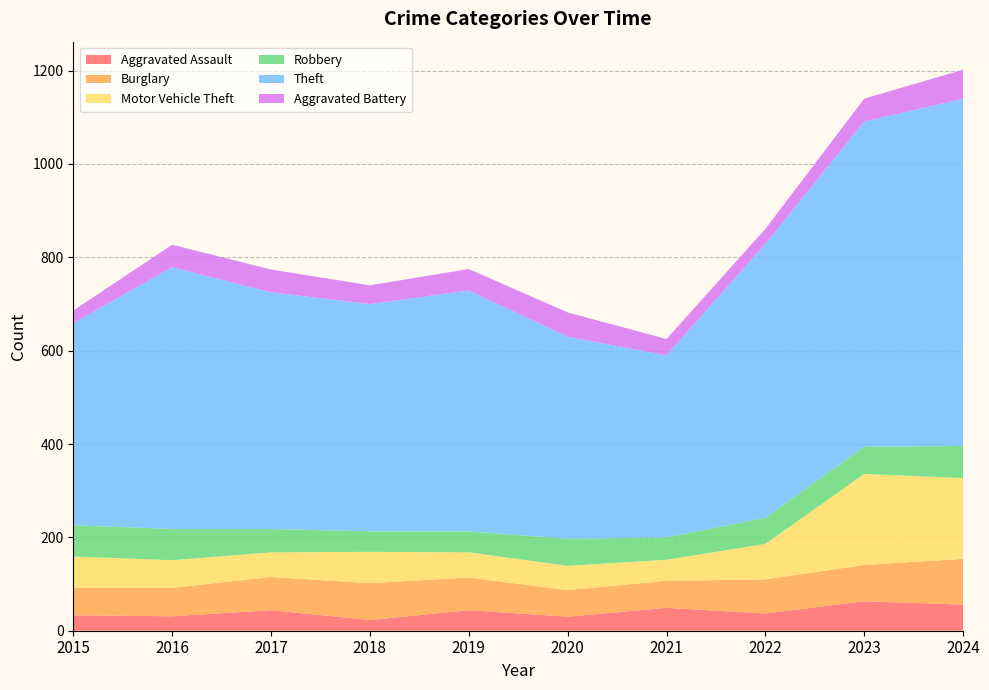

Reading right to left, list all the values displayed in this chart.

Aggravated Assault: 2024=56	2023=63	2022=37	2021=49	2020=30	2019=44	2018=23	2017=44	2016=31	2015=33
Burglary: 2024=98	2023=78	2022=73	2021=58	2020=57	2019=70	2018=79	2017=71	2016=61	2015=59
Motor Vehicle Theft: 2024=173	2023=195	2022=76	2021=45	2020=52	2019=54	2018=67	2017=53	2016=59	2015=67
Robbery: 2024=69	2023=58	2022=56	2021=48	2020=58	2019=45	2018=44	2017=50	2016=67	2015=67
Theft: 2024=744	2023=697	2022=587	2021=390	2020=433	2019=516	2018=487	2017=507	2016=561	2015=433
Aggravated Battery: 2024=62	2023=49	2022=32	2021=35	2020=52	2019=46	2018=40	2017=49	2016=48	2015=27